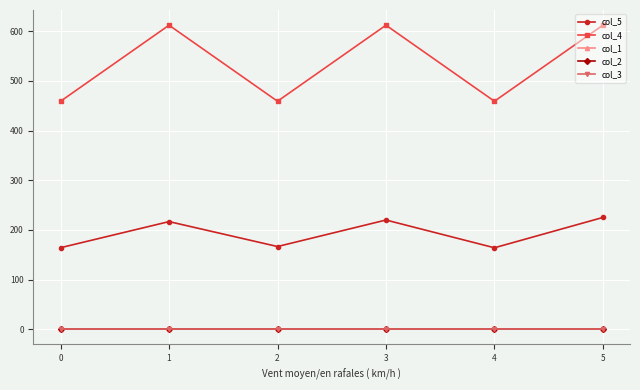

Reading left to right, transcribe all the data shown in this chart.

col_5: 0=164.3	1=216.8	2=166.7	3=220.0	4=164.2	5=225.2
col_4: 0=459.0	1=612.0	2=459.0	3=612.0	4=459.0	5=612.0
col_1: 0=1.0	1=1.0	2=1.0	3=1.0	4=1.0	5=1.0
col_2: 0=0.5	1=0.5	2=0.5	3=0.5	4=0.5	5=0.5
col_3: 0=0.5	1=0.5	2=0.5	3=0.5	4=0.5	5=0.5